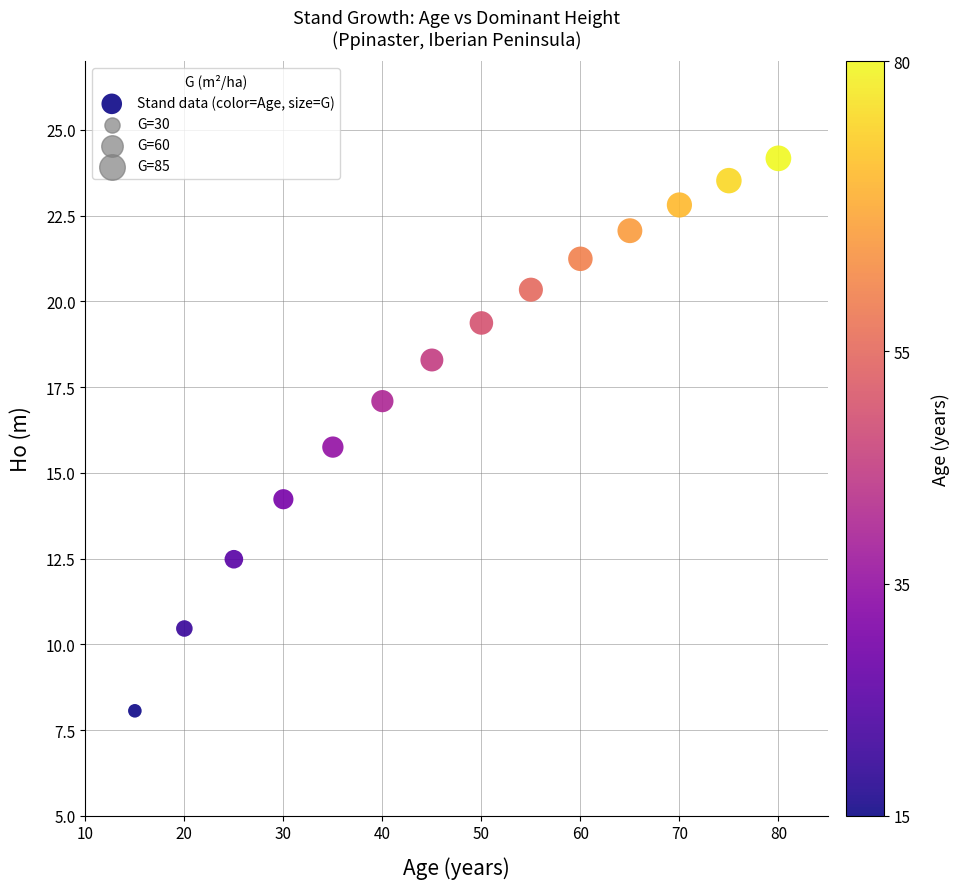

What is the range of Y values (max minus min)?

16.1